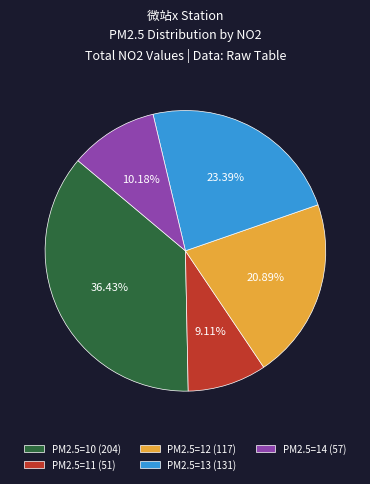

How many segments does this pie chart have?

5